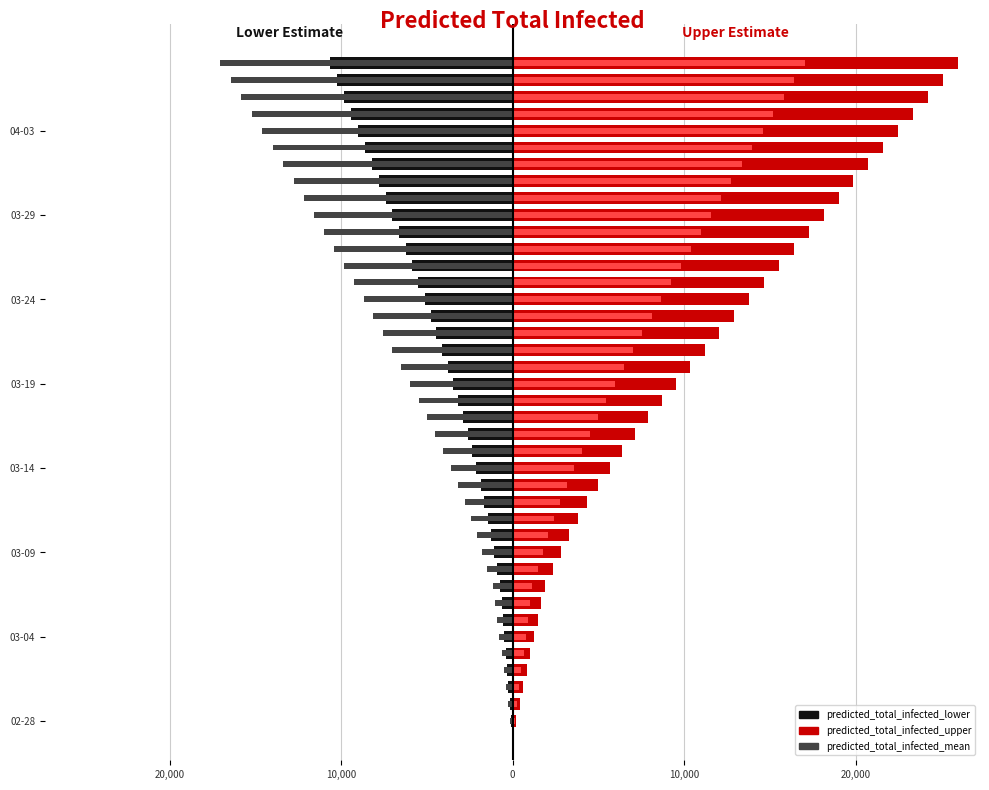

The value of predicted_total_infected_mean (left) at 16 is -1662. True or false?

False